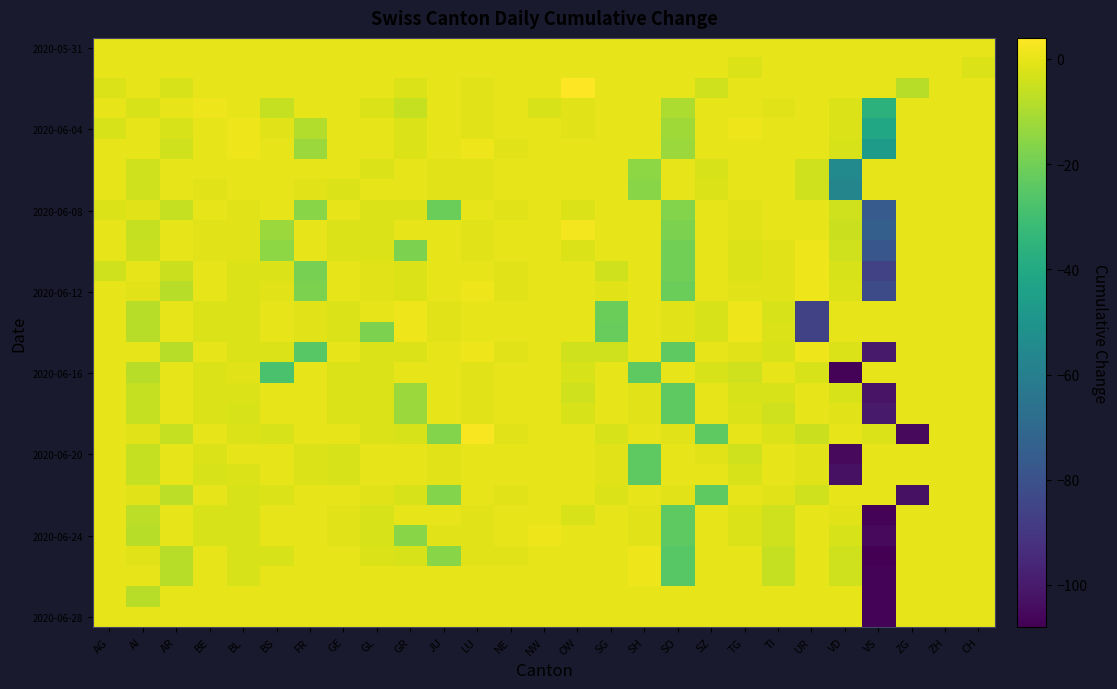

Between JU and AG, which is larger?

JU